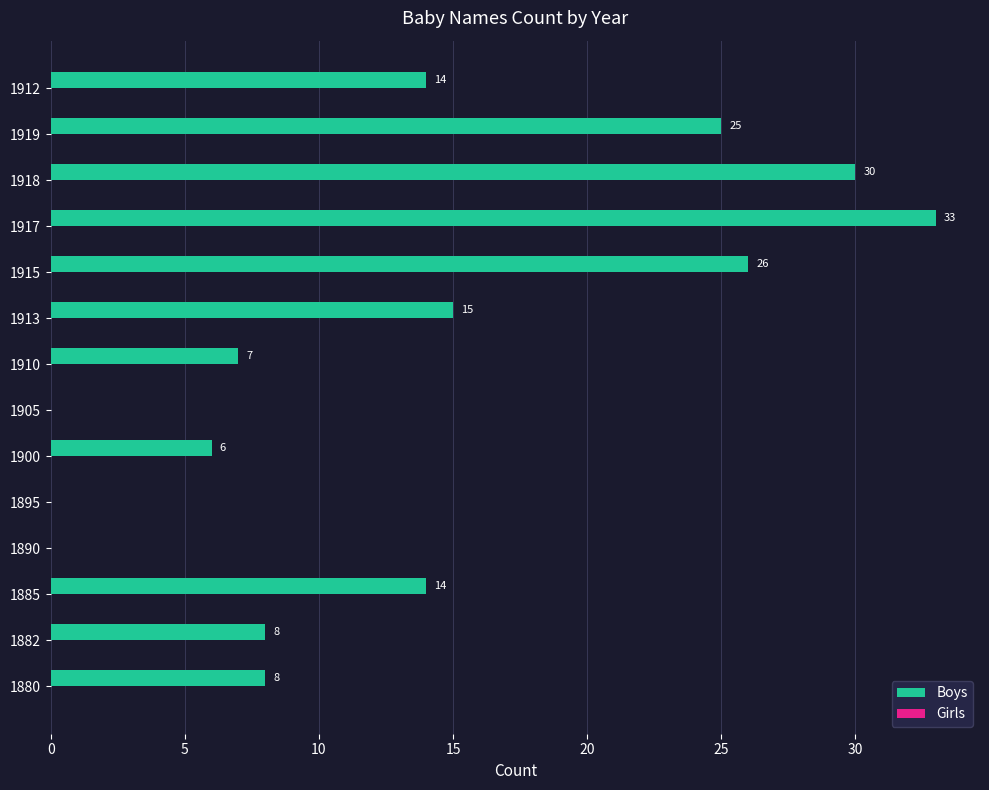

What is the sum of all values?

186